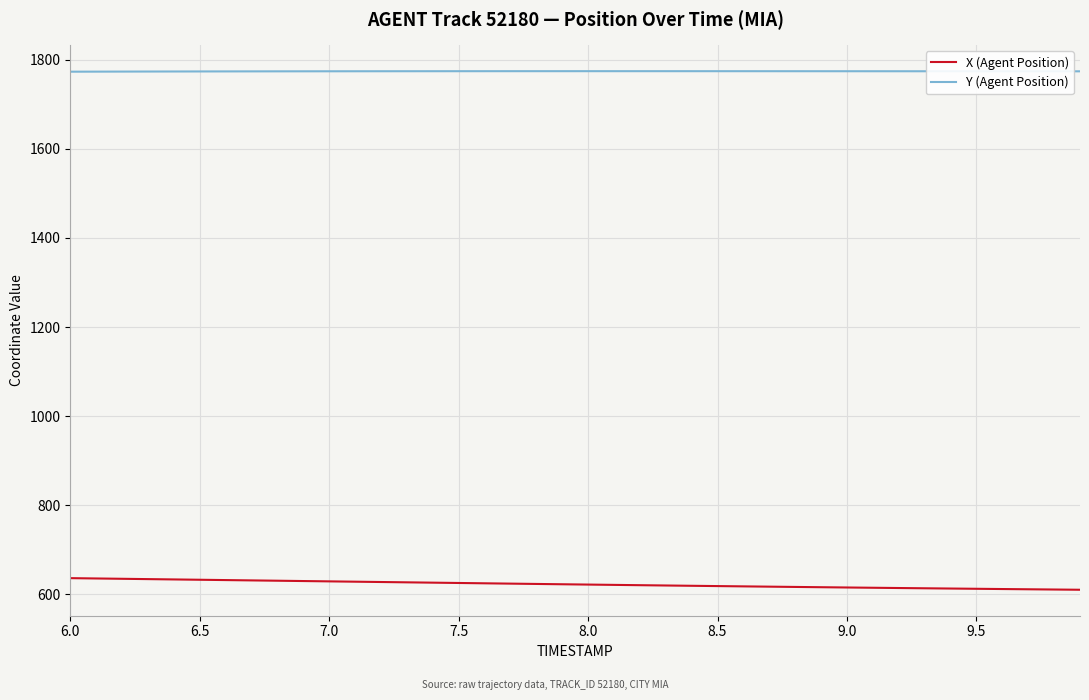

What is the greatest value displayed?

1774.6